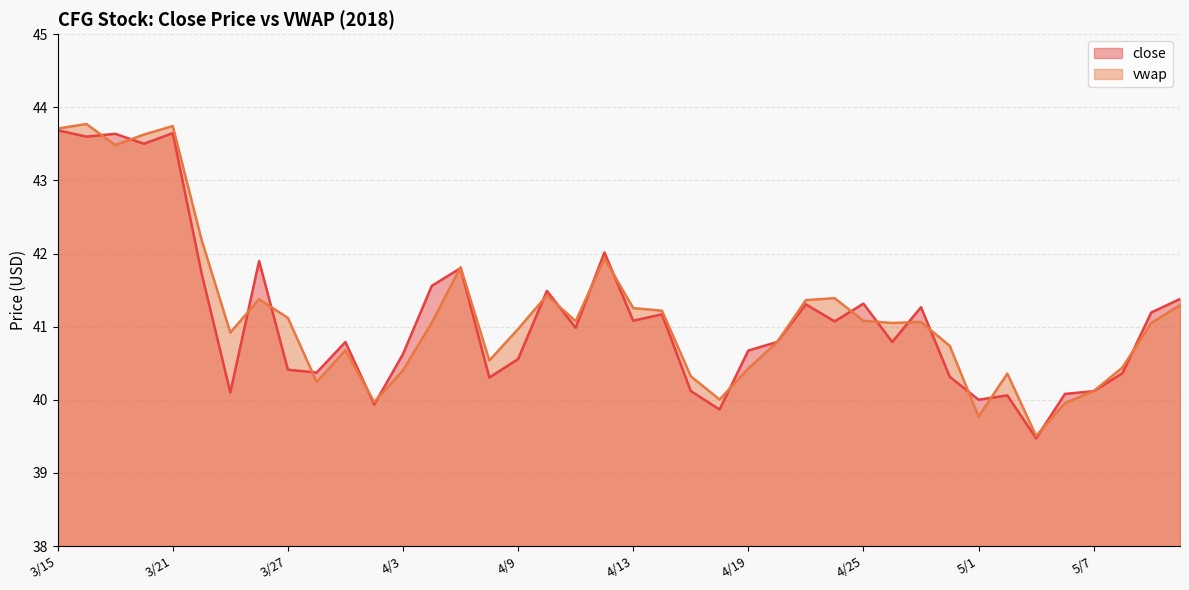

Between which two adjacent categories do vwap and close first intersect?

3/16 and 3/19